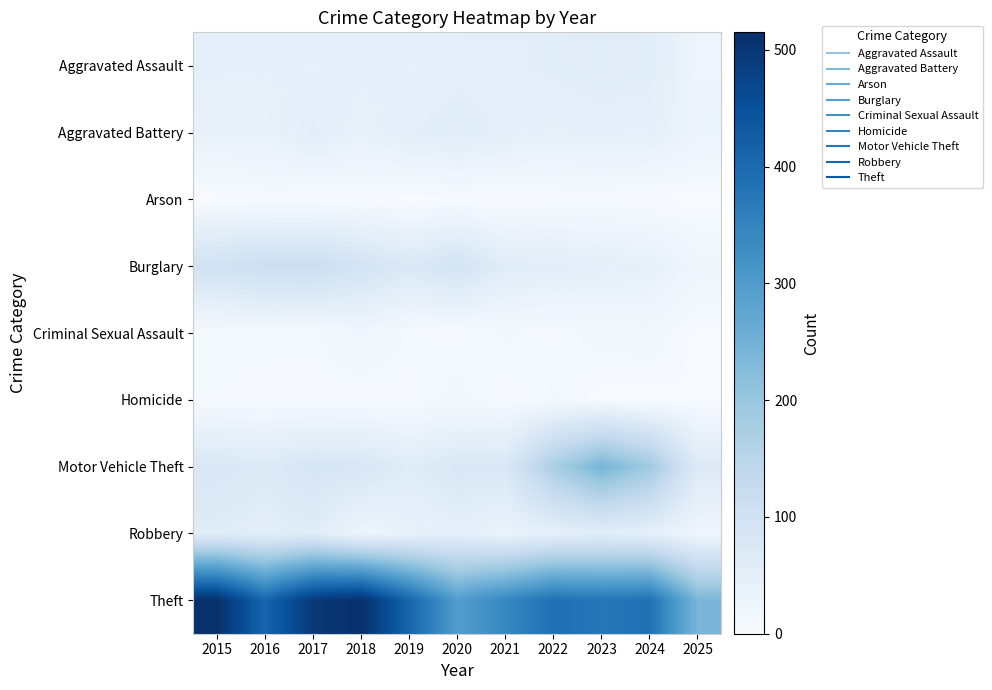

Reading left to right, what are all the values shown in this chart?

Aggravated Assault: 2015=46	2016=46	2017=44	2018=48	2019=44	2020=48	2021=50	2022=55	2023=59	2024=56	2025=23
Aggravated Battery: 2015=38	2016=37	2017=54	2018=39	2019=51	2020=59	2021=49	2022=42	2023=47	2024=46	2025=28
Arson: 2015=1	2016=4	2017=2	2018=3	2019=0	2020=2	2021=1	2022=3	2023=4	2024=2	2025=0
Burglary: 2015=98	2016=112	2017=114	2018=92	2019=72	2020=92	2021=57	2022=56	2023=48	2024=44	2025=20
Criminal Sexual Assault: 2015=7	2016=7	2017=7	2018=18	2019=7	2020=5	2021=9	2022=5	2023=11	2024=13	2025=2
Homicide: 2015=6	2016=5	2017=4	2018=3	2019=5	2020=10	2021=4	2022=9	2023=2	2024=1	2025=4
Motor Vehicle Theft: 2015=75	2016=67	2017=82	2018=78	2019=60	2020=75	2021=75	2022=175	2023=243	2024=190	2025=66
Robbery: 2015=59	2016=54	2017=60	2018=27	2019=38	2020=48	2021=32	2022=46	2023=53	2024=46	2025=21
Theft: 2015=515	2016=409	2017=497	2018=515	2019=409	2020=296	2021=341	2022=388	2023=377	2024=386	2025=239